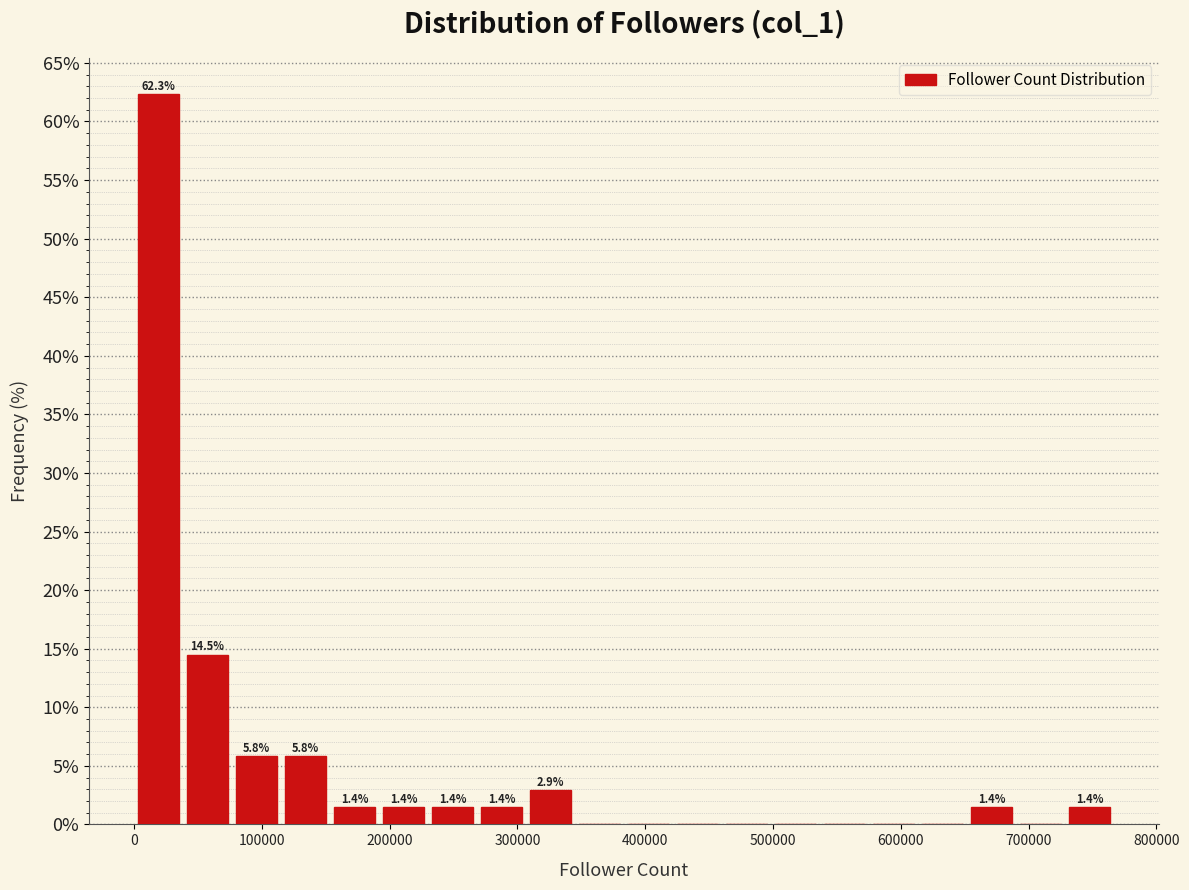

Around what value on the x-axis is the tallest bar? Give the approximate position of its centre, as read against the axis.

20000